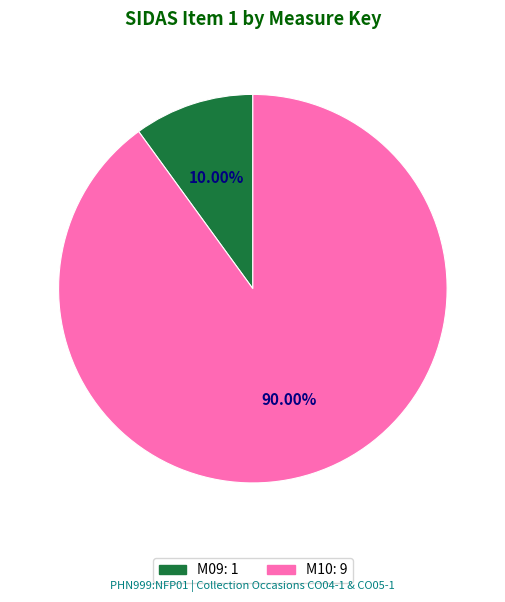

Combined, do M10 and M09 account for over 50%?

Yes